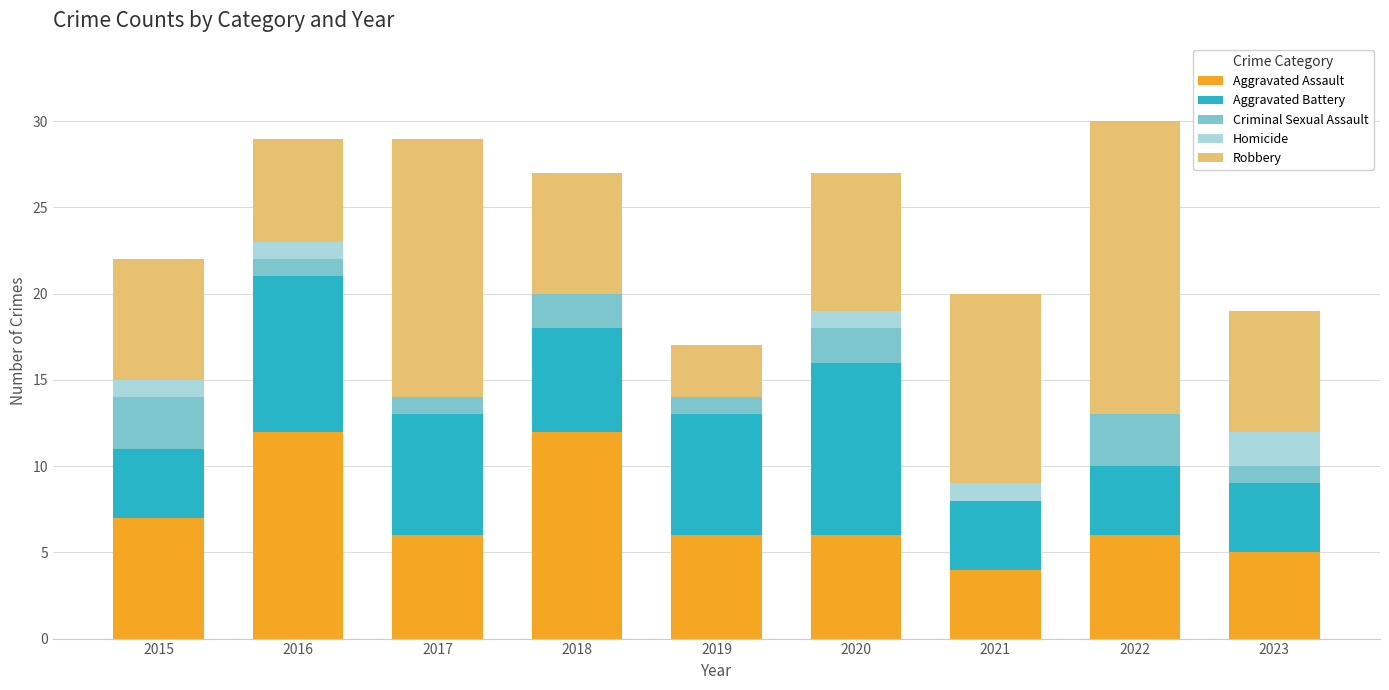

What is the sum of the Aggravated Assault values at 2017 and 2016?

18